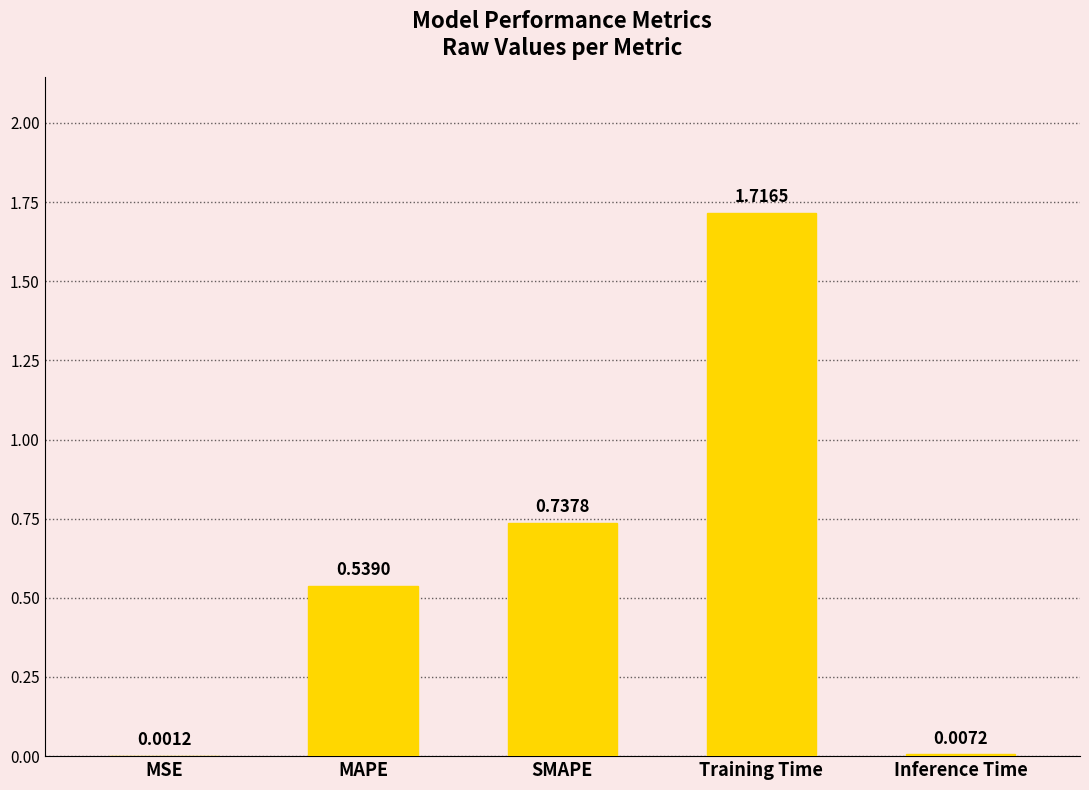

What is the sum of all values?

3.0